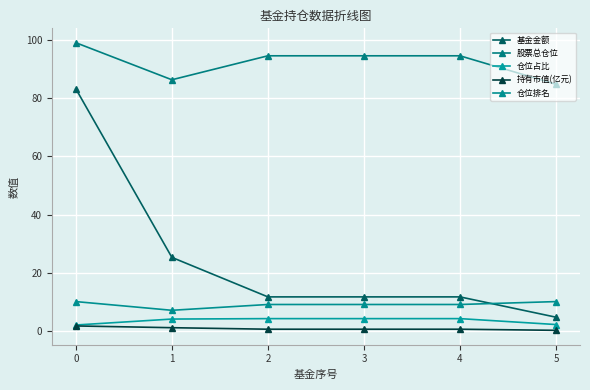

What is the total value across all series at 4?

119.9